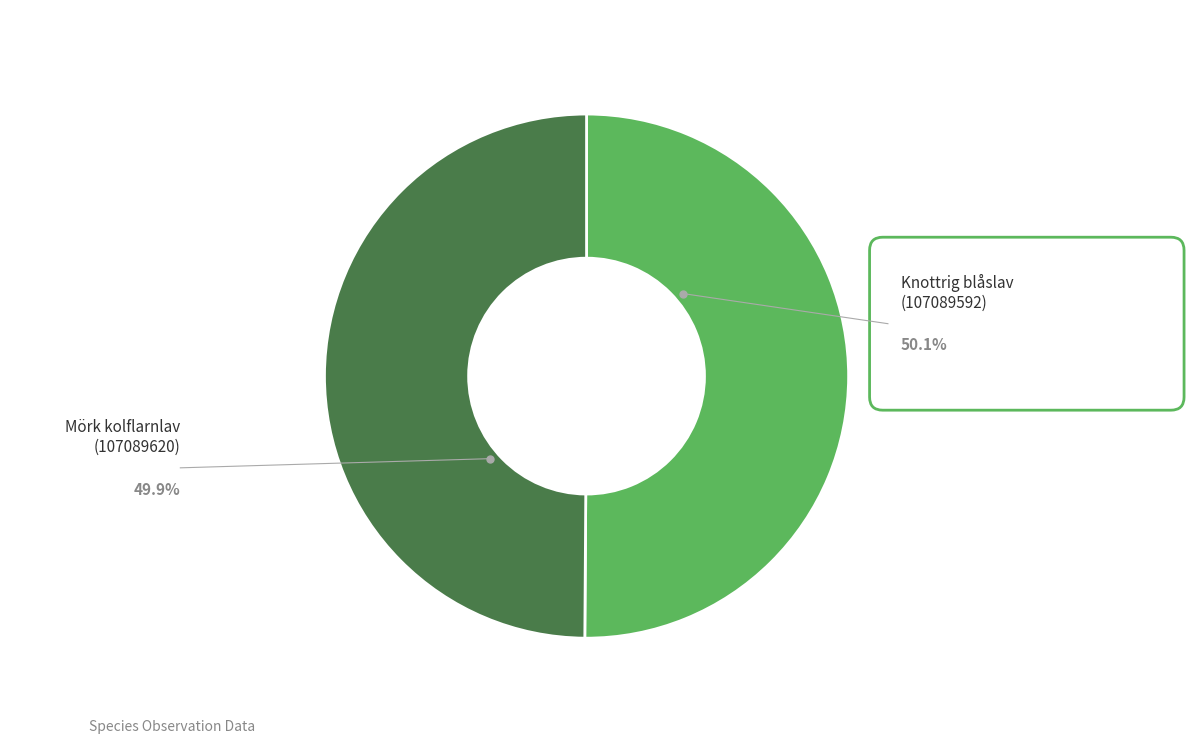

What percentage do Mörk kolflarnlav and Knottrig blåslav together represent?

100.0%